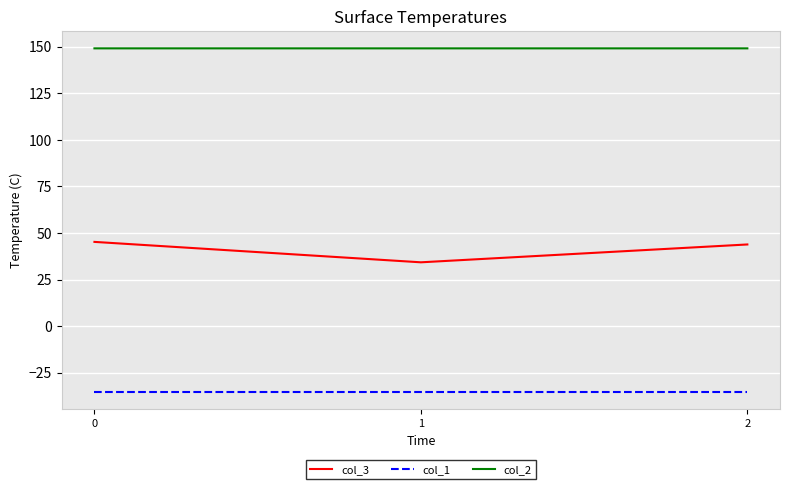

What is the approximate value of col_3 at 0?

45.2